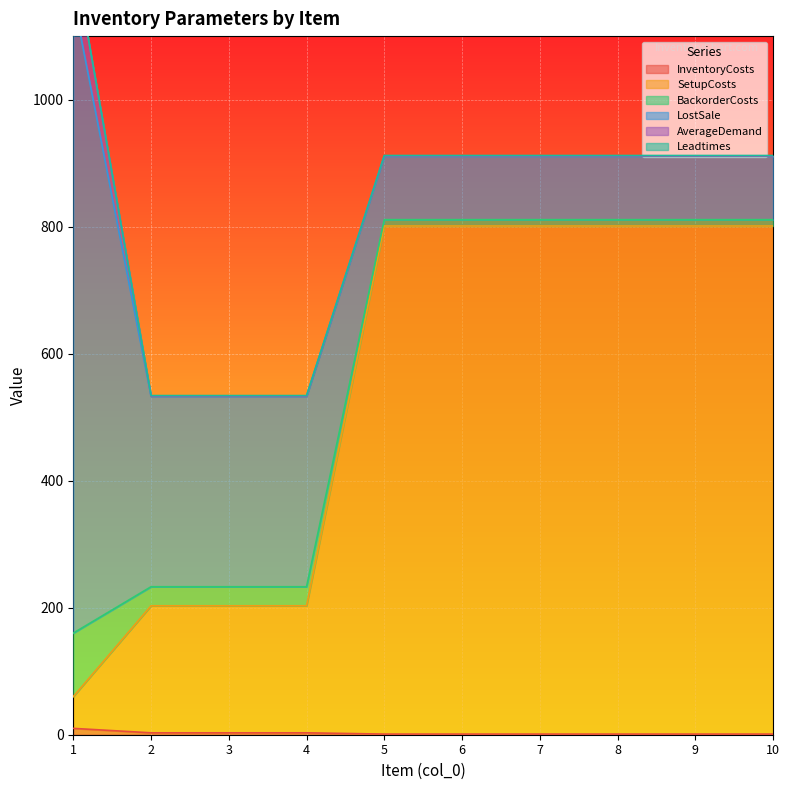

What is the average value of the SetupCosts series?

545